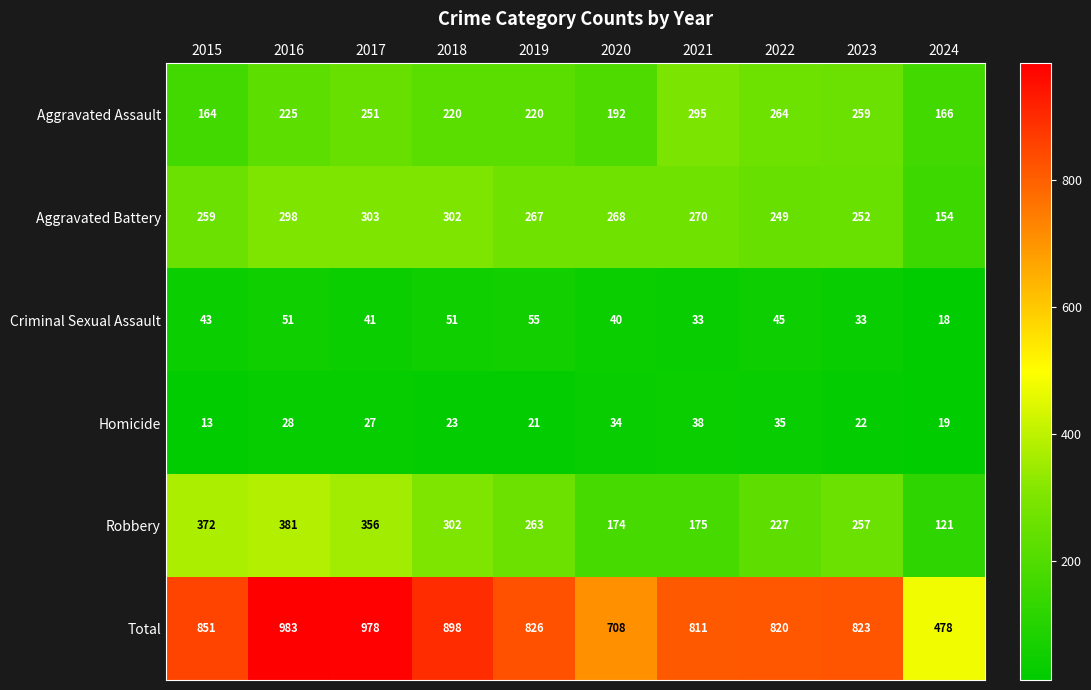

At which label does Aggravated Battery reach its peak?

2017